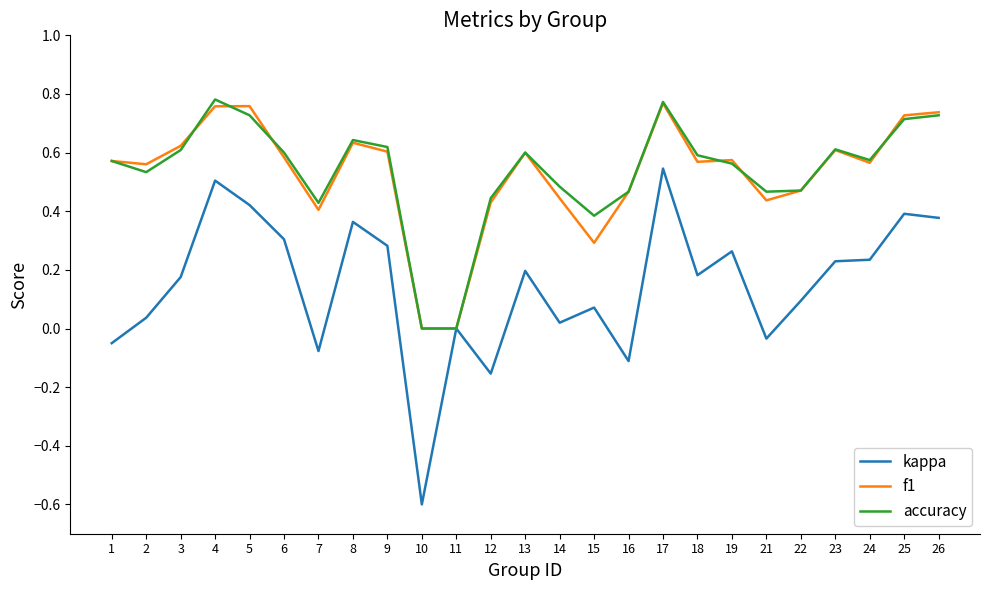

Is it true that kappa equals 0.5 at 11?

False